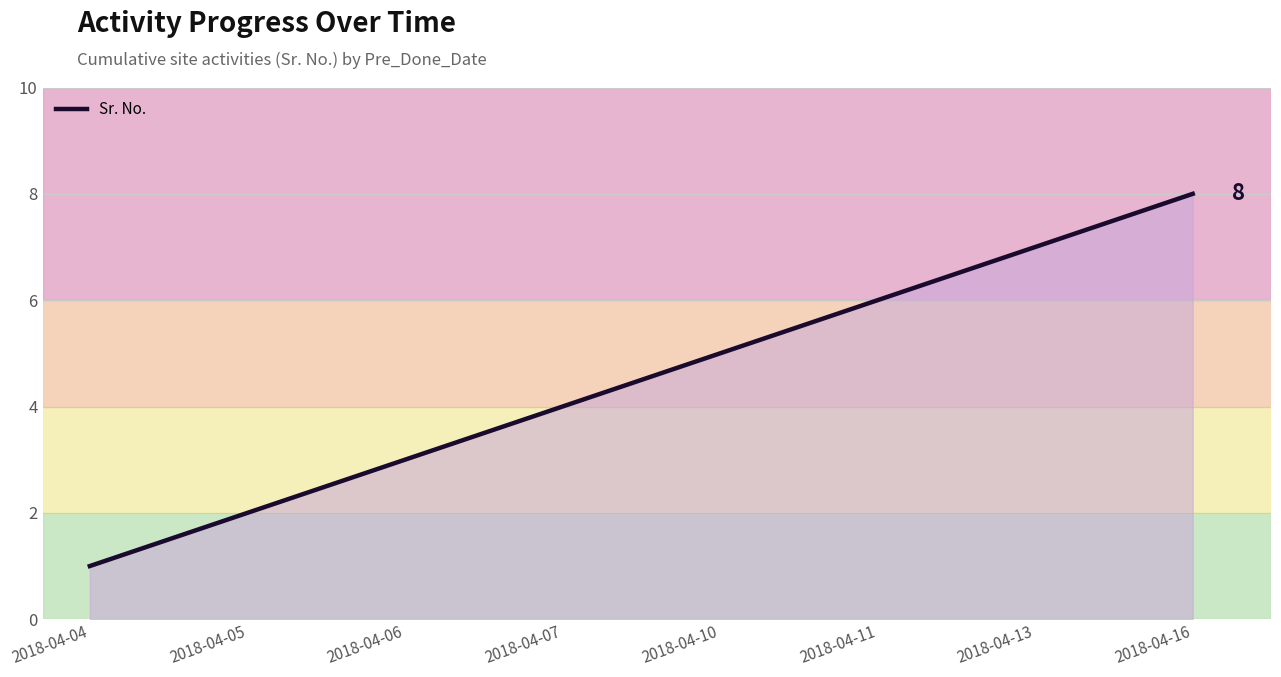

The chart shows a value of 2 at 2018-04-06. True or false?

False